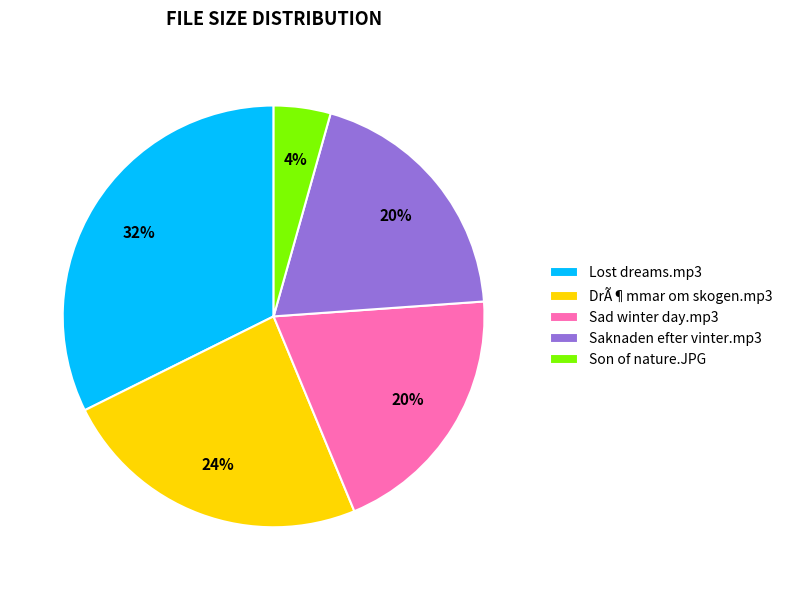

Which slice is the smallest?

Son of nature.JPG